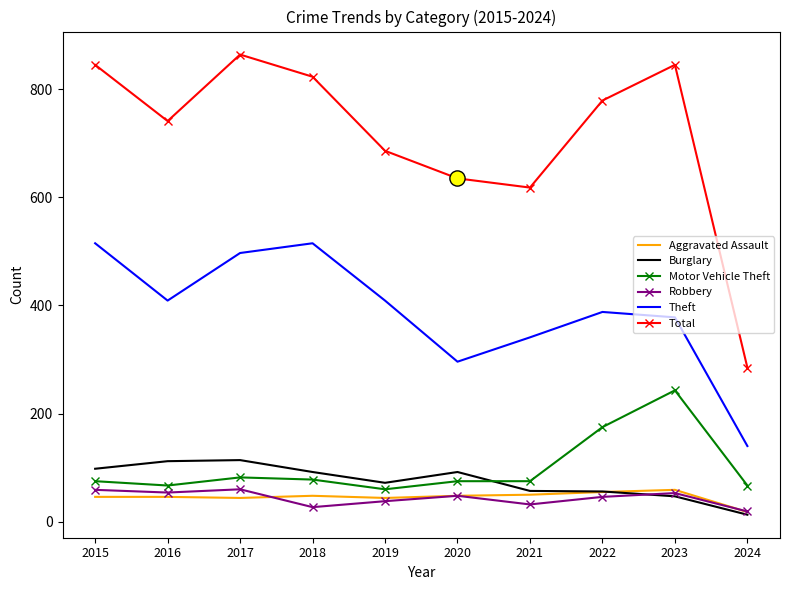

What are all the series names shown in the legend?

Aggravated Assault, Burglary, Motor Vehicle Theft, Robbery, Theft, Total